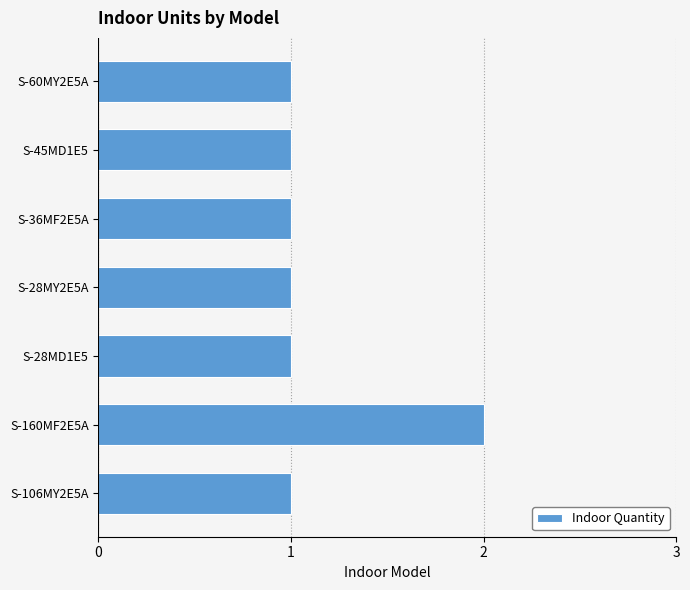

True or false: the data shows 4 at S-160MF2E5A.

False